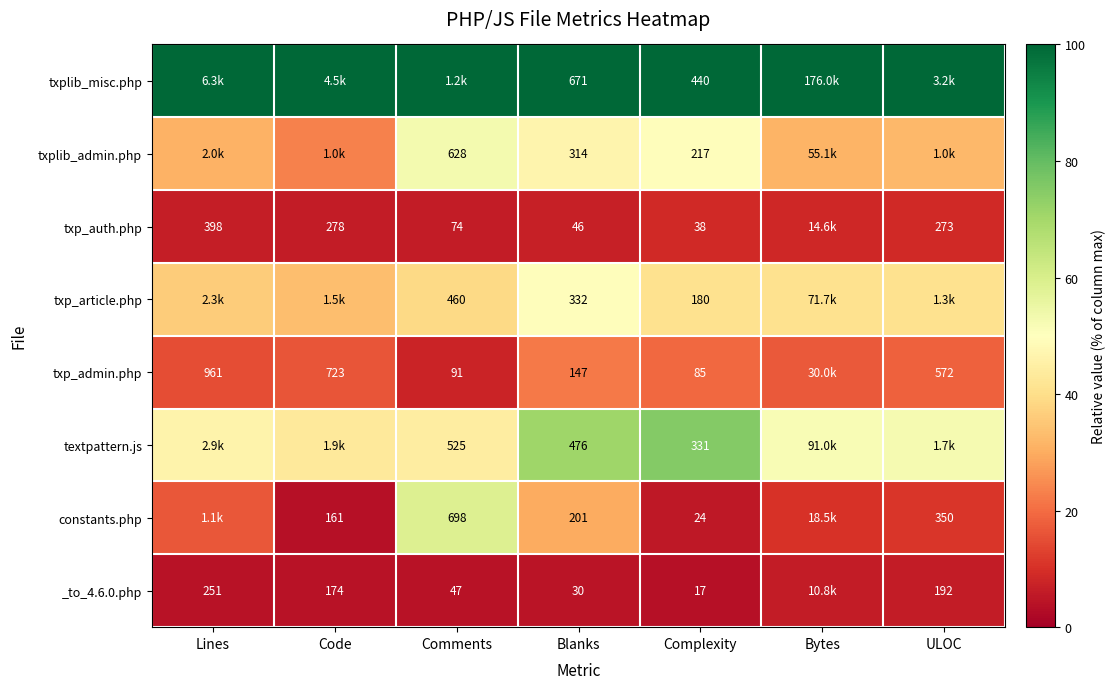

What is the difference between the highest and lowest values at Code?

96.4